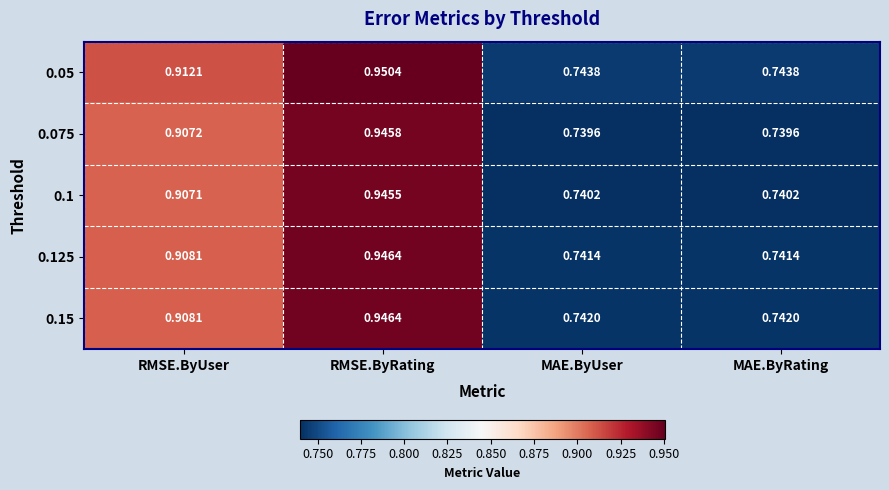

Is the value of 0.05 at MAE.ByRating greater than the value of 0.125 at MAE.ByUser?

Yes